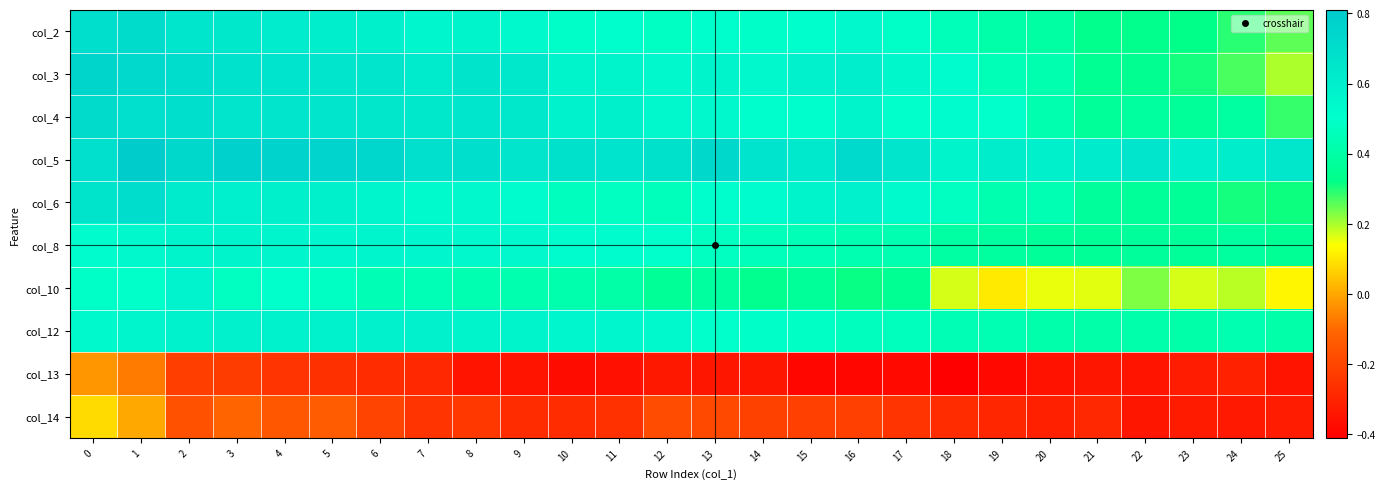

What is the maximum value shown in the chart?

0.8